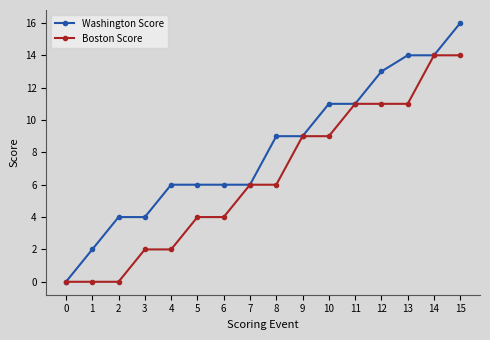

Reading left to right, what are all the values shown in this chart?

Washington Score: 0	2	4	4	6	6	6	6	9	9	11	11	13	14	14	16
Boston Score: 0	0	0	2	2	4	4	6	6	9	9	11	11	11	14	14